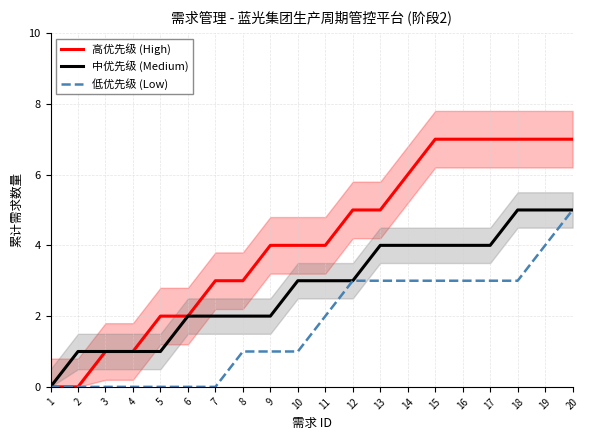

What is the spread (max minus min) of values at 16?

4